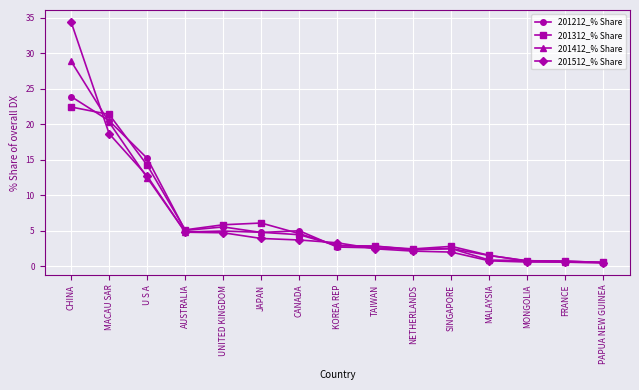

Where does the 201412_% Share series first go above 2?

CHINA